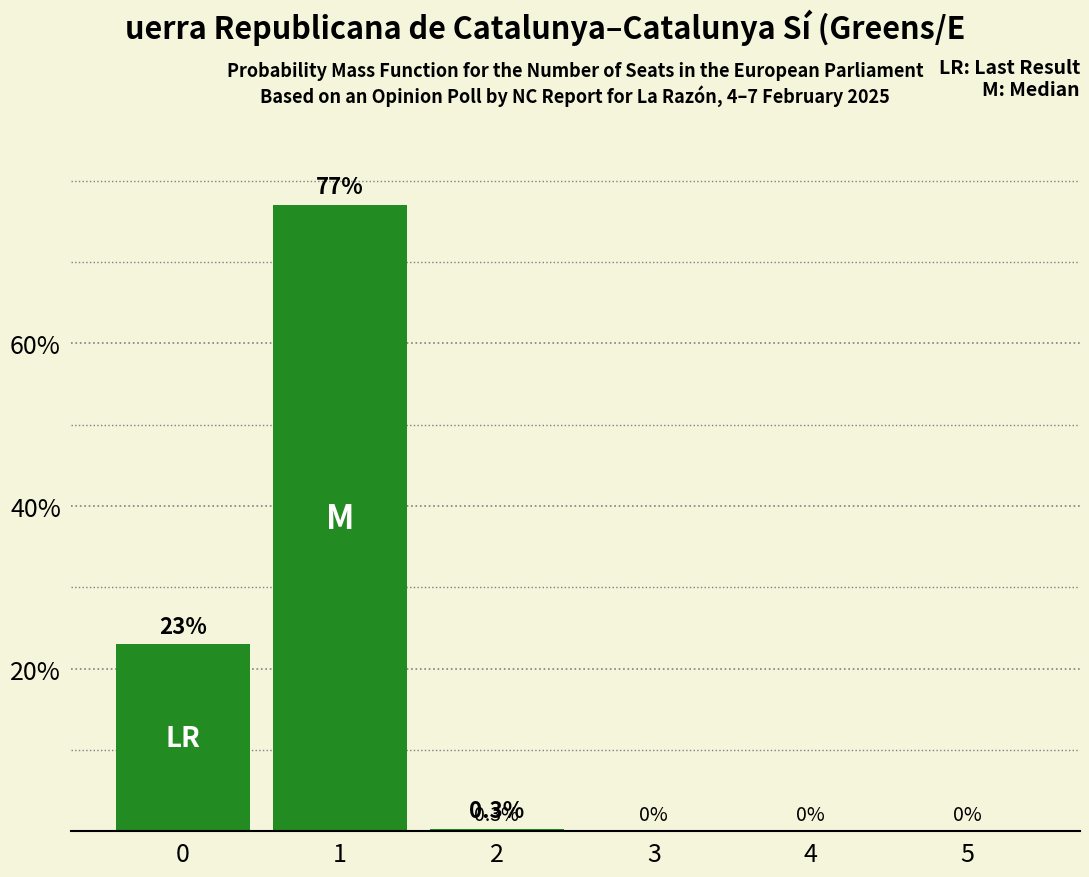

True or false: the data shows 23.0 at 0.

True